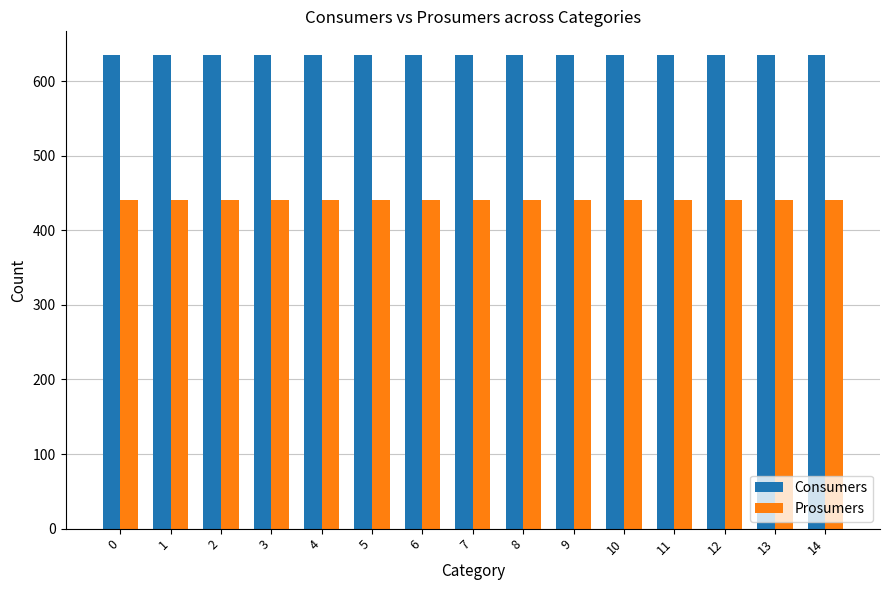

What value does the Consumers series have at 0?

635